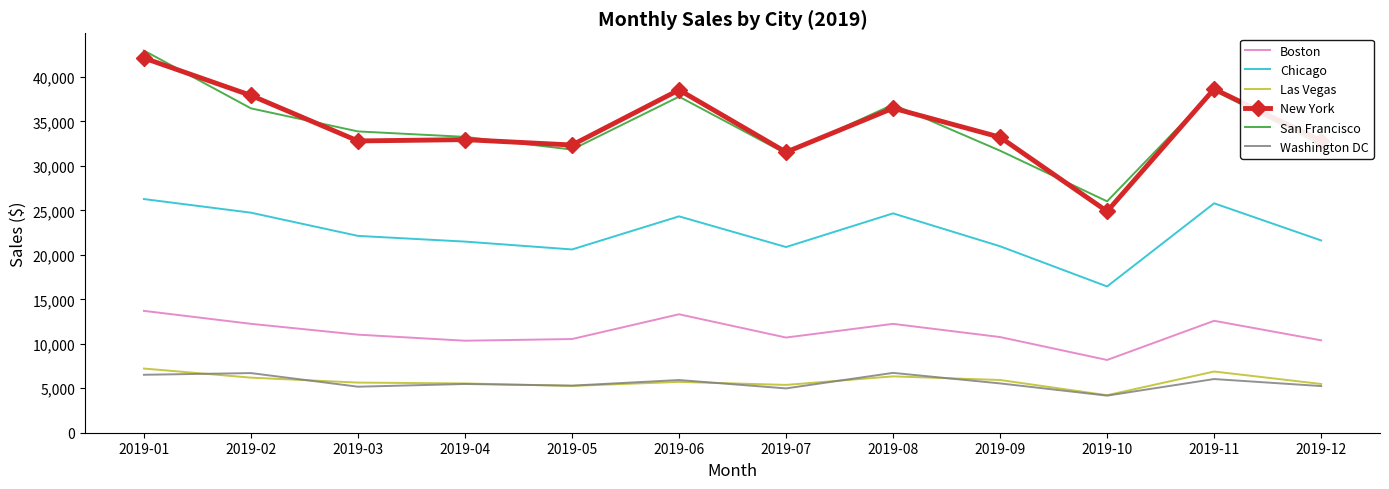

What is the highest value of the Boston series?

13701.1